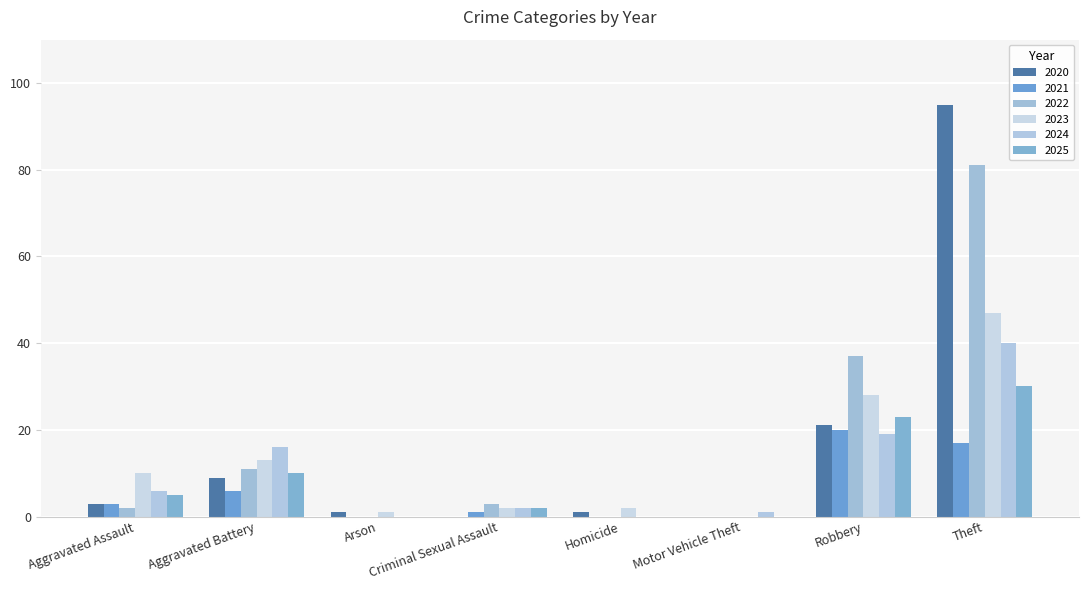

Read the 2025 value at Aggravated Battery, to the nearest 5.

10